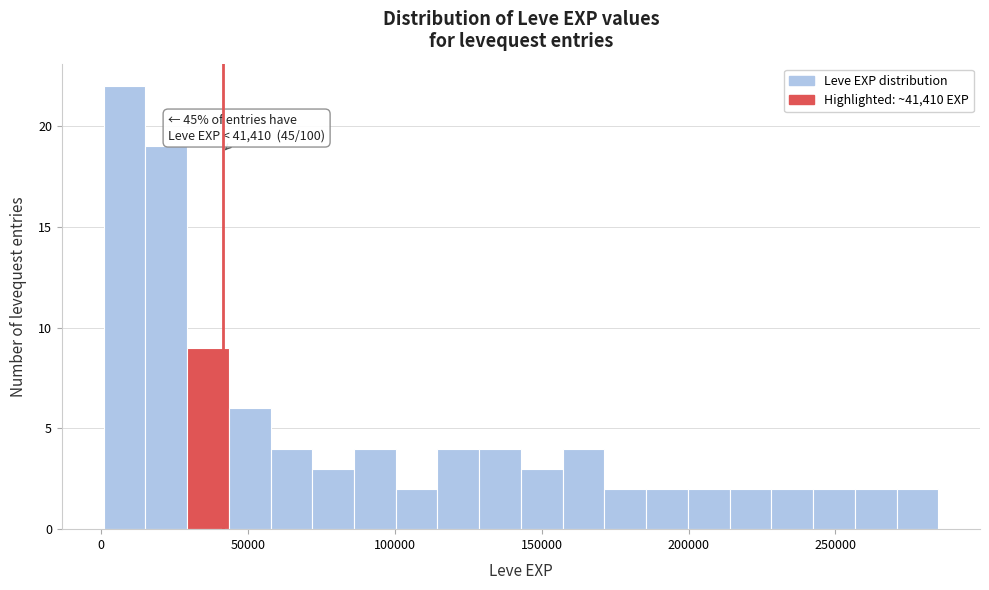

Around what value on the x-axis is the tallest bar? Give the approximate position of its centre, as read against the axis.

10000